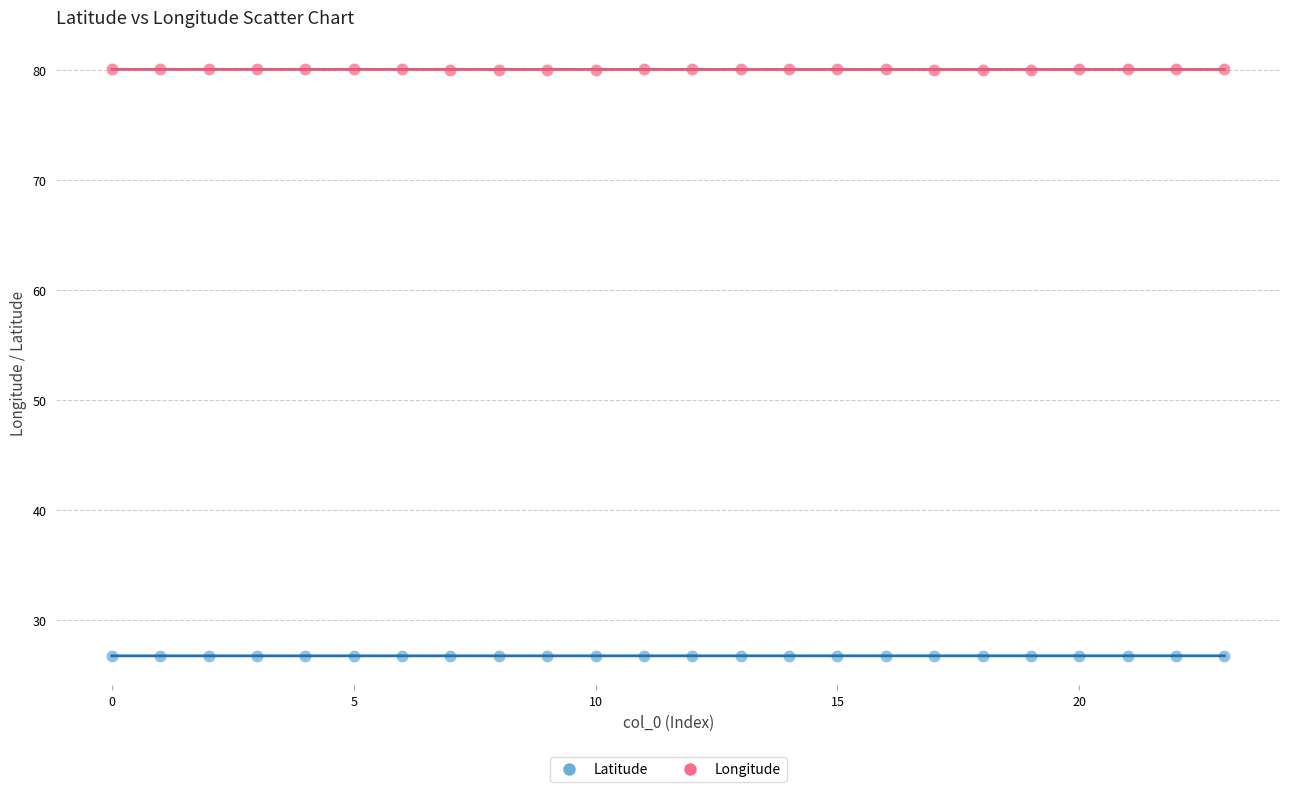

Which series reaches the maximum Y coordinate?

Longitude